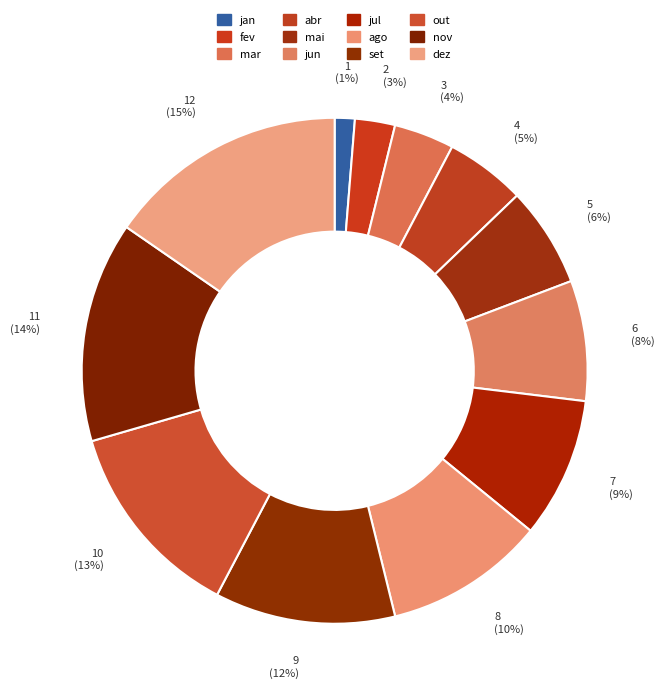

What percentage is the jul slice, to the nearest percent?

9%